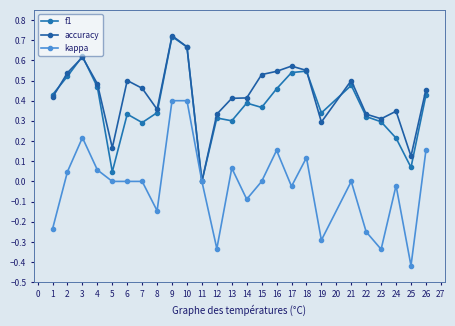

True or false: kappa and accuracy intersect in this chart.

False